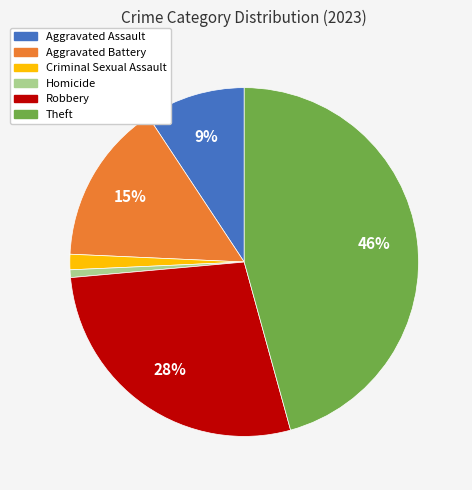

What percentage is the Theft slice, to the nearest percent?

46%